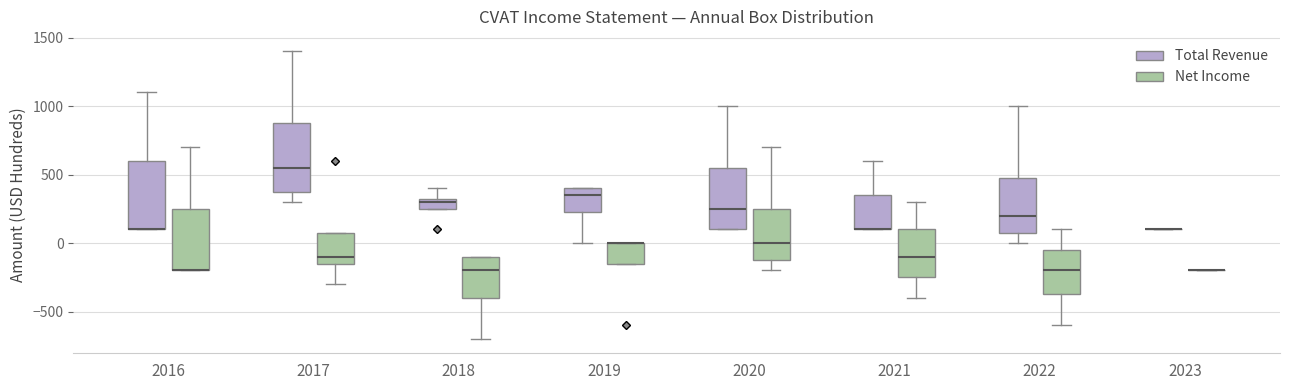

Where is the lower edge of the box for 2018 (Total Revenue) on the y-axis? The values are not printed on the chart, so give them approximately, as read against the axis.

250